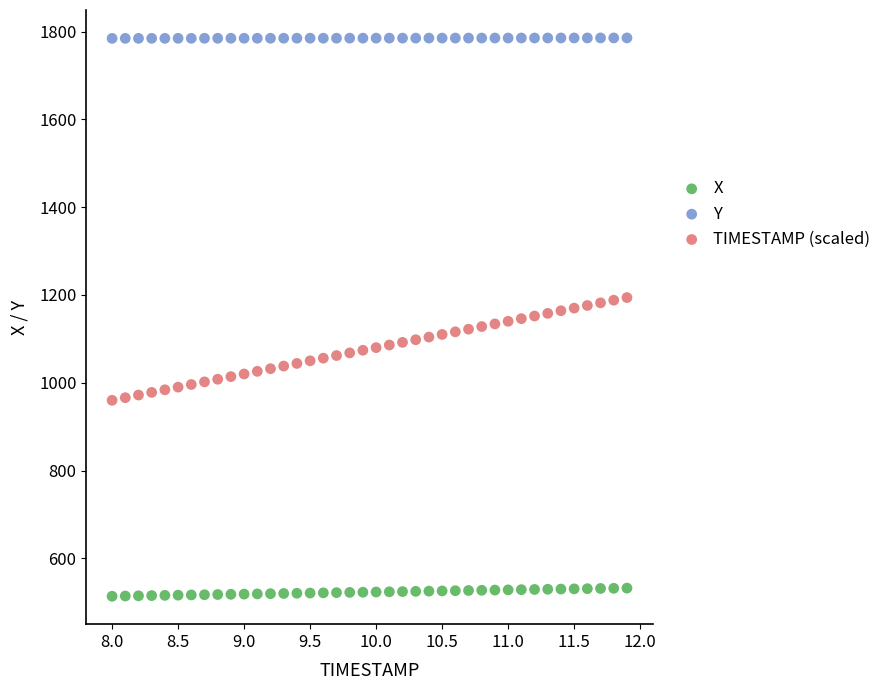

Which series contains the lowest Y value?

X